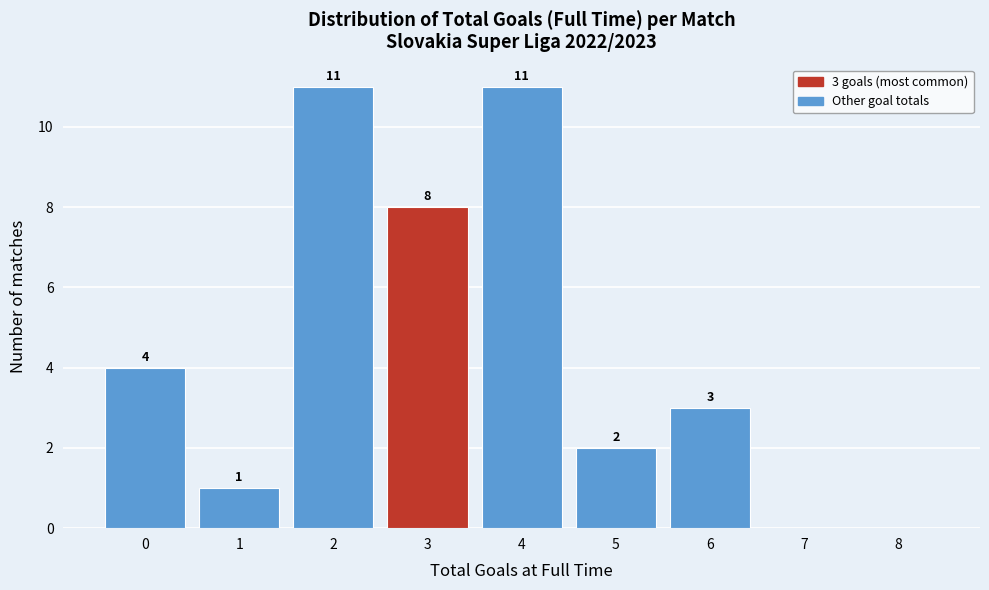

Reading left to right, list all the values displayed in this chart.

0=4	1=1	2=11	3=8	4=11	5=2	6=3	7=0	8=0